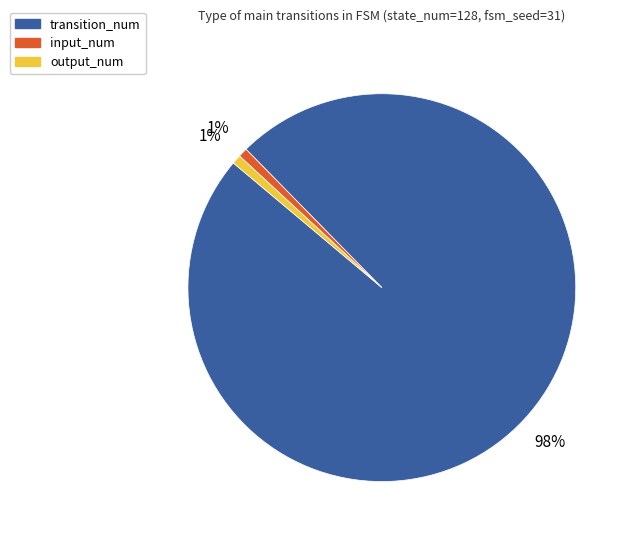

To the nearest percent, what is the combined percentage of transition_num and output_num?

99%